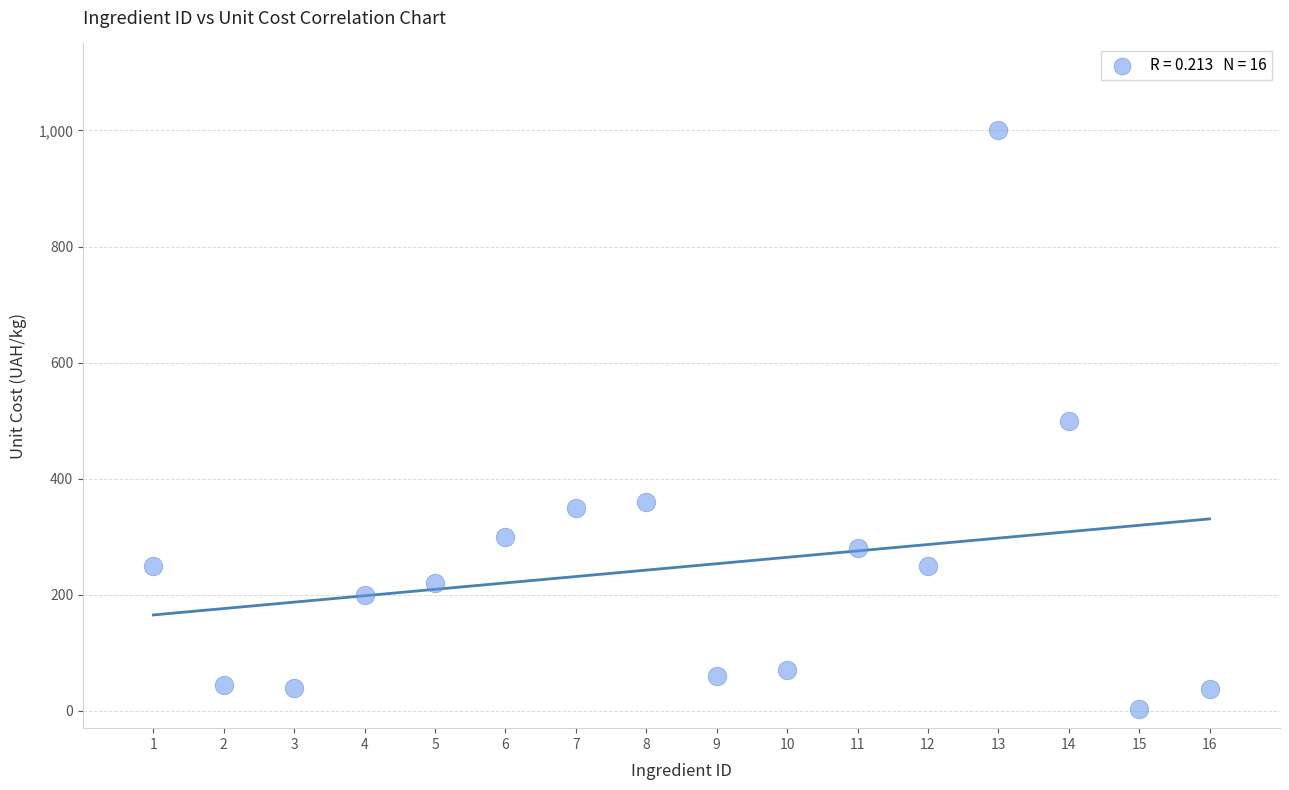

What is the range of Y values (max minus min)?

997